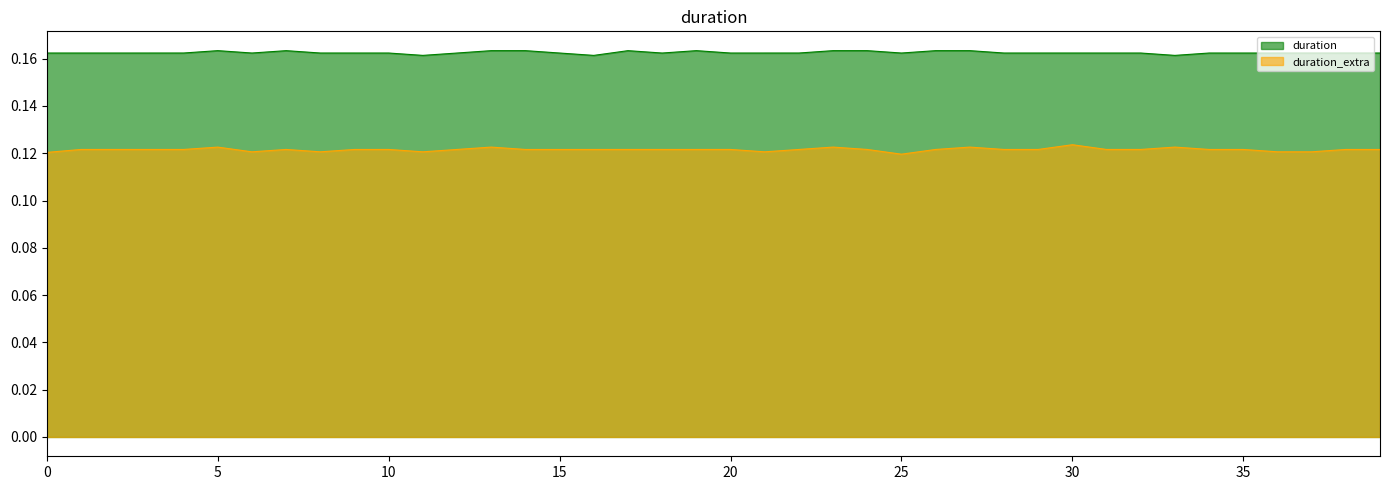

The duration_extra series shows 0.1 at 22. True or false?

True